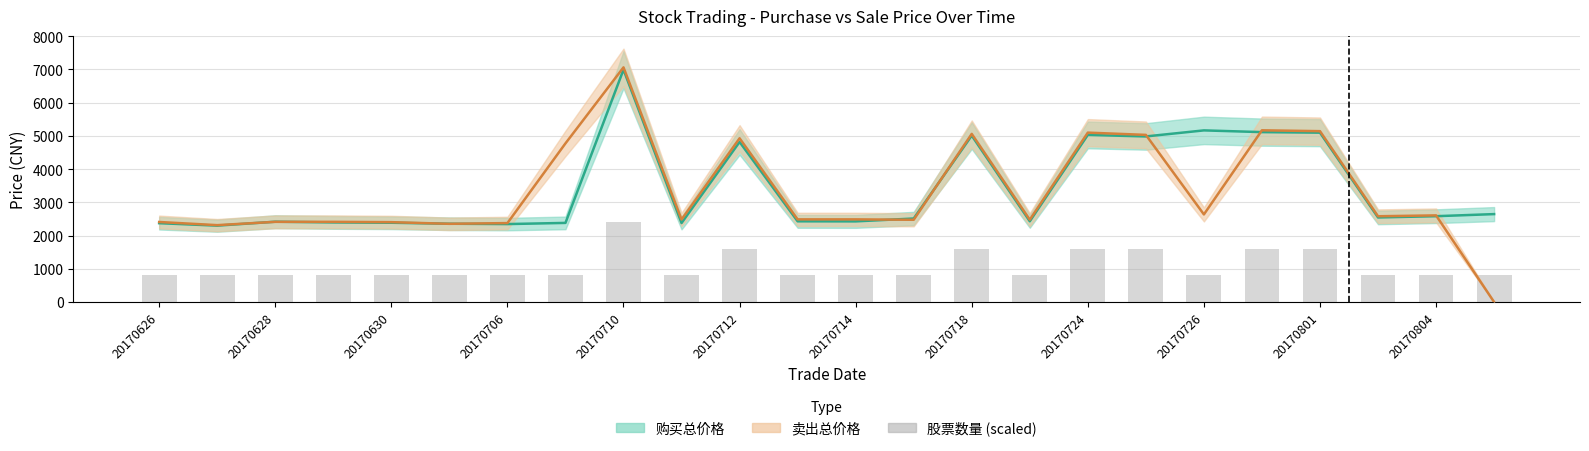

How many values in 卖出总价格 are above zero?

23